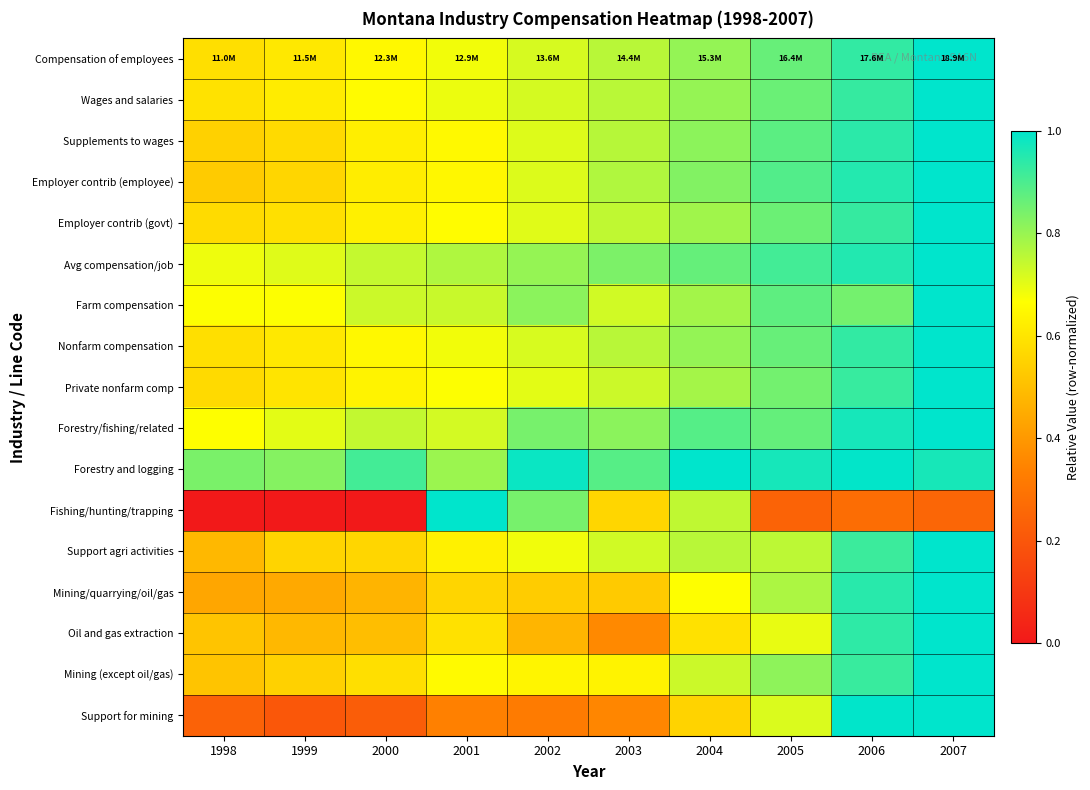

Which series has the largest range (max minus min)?

Fishing/hunting/trapping